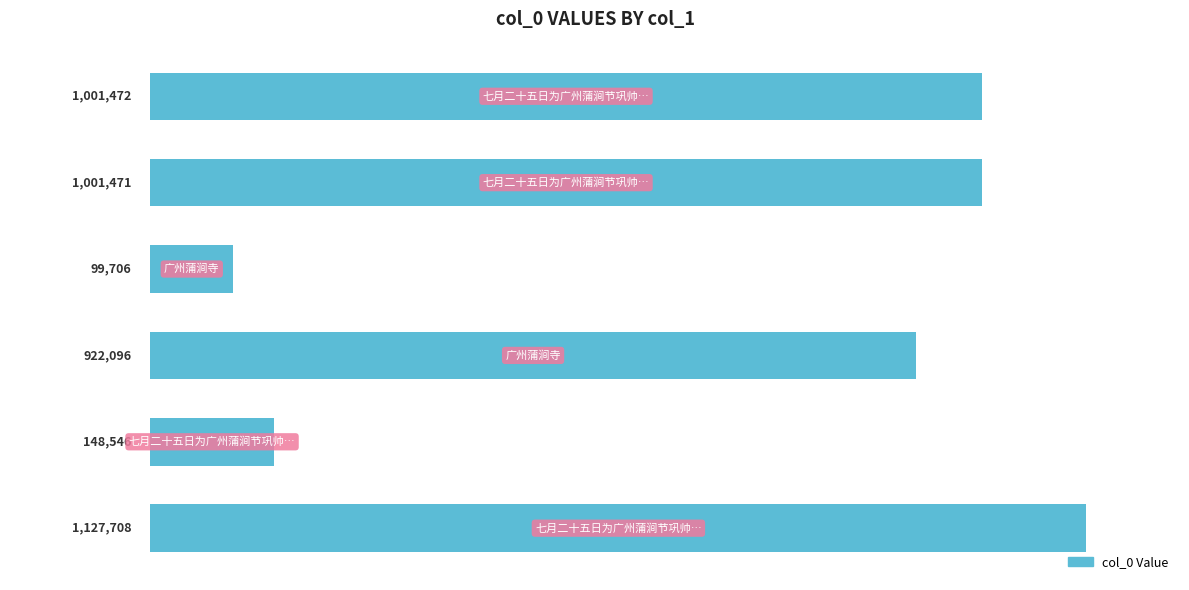

Does the chart contain any negative values?

No